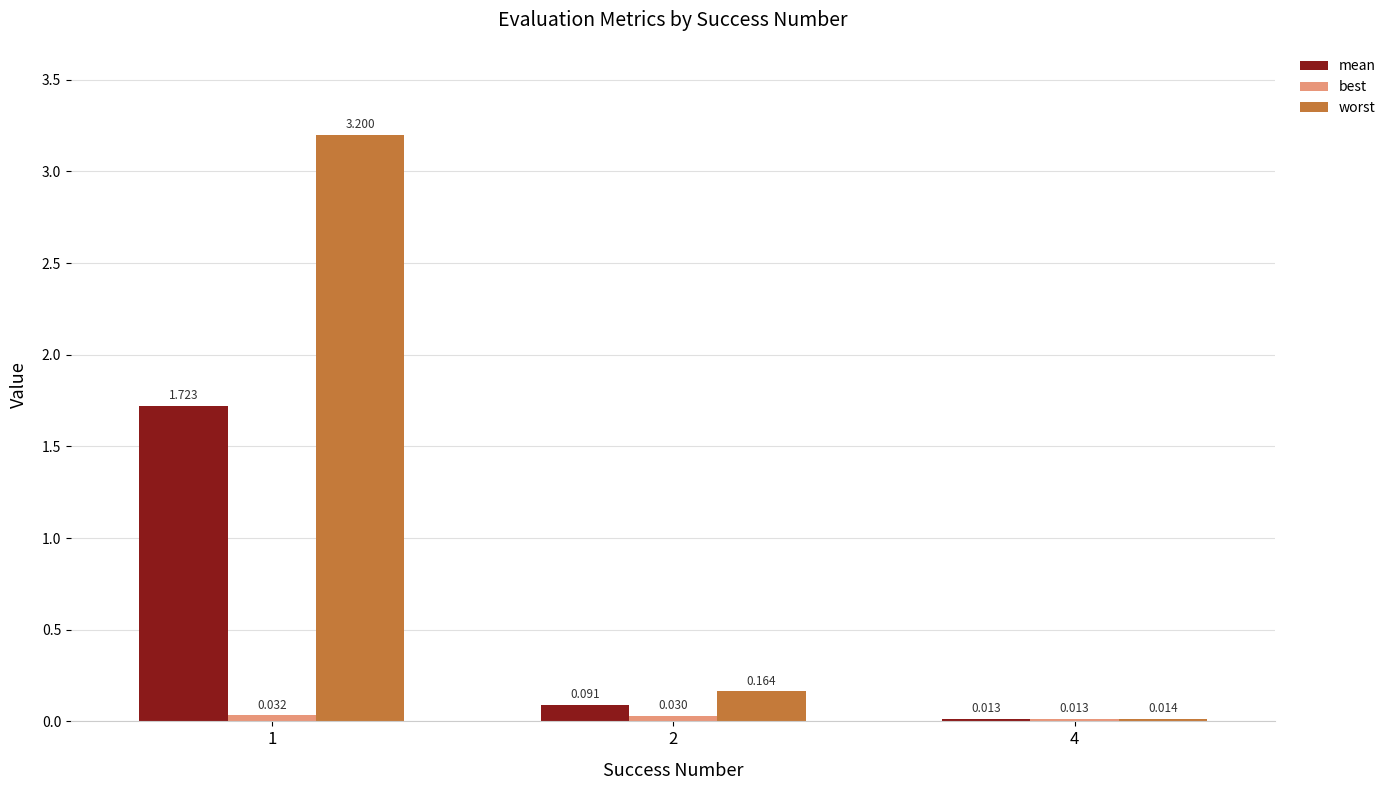

How many bars are there in each group?

3